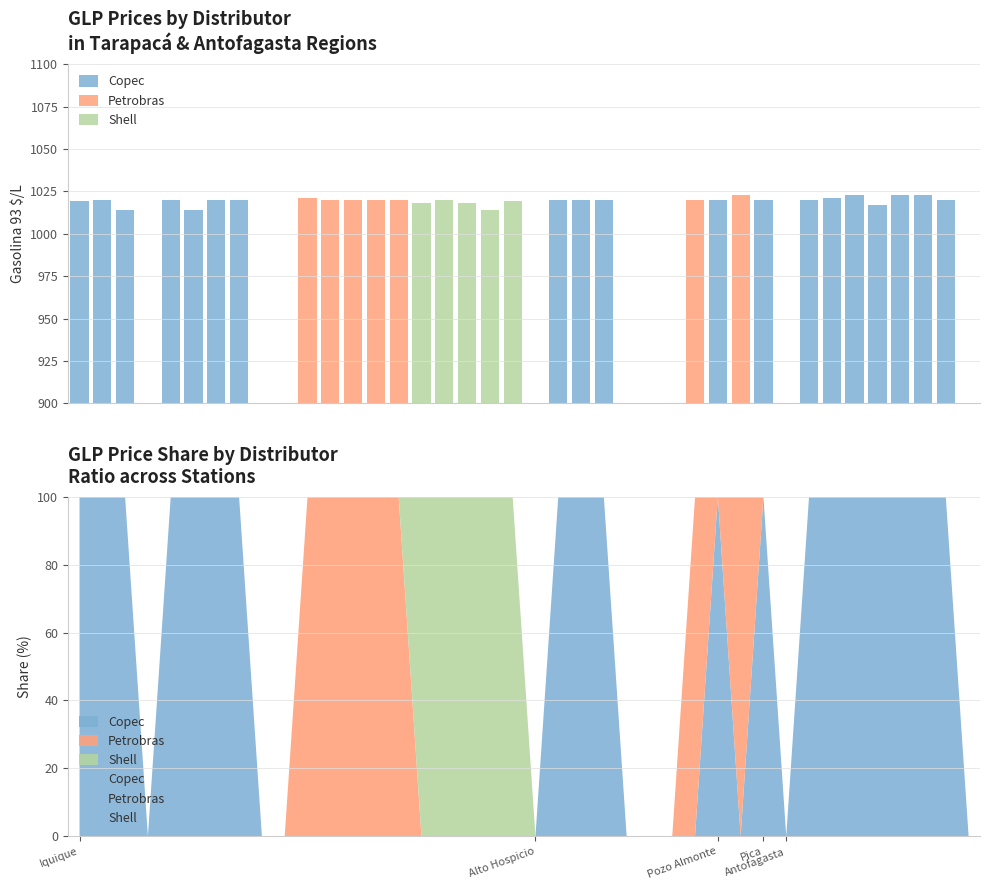

Where is Shell nearest to the value 510?

18